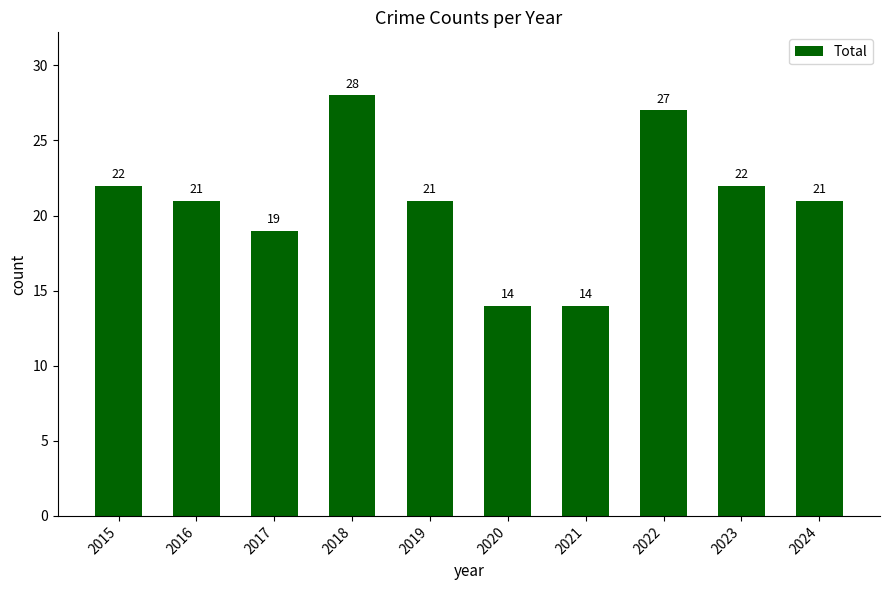

The value at 2022 is 9. True or false?

False